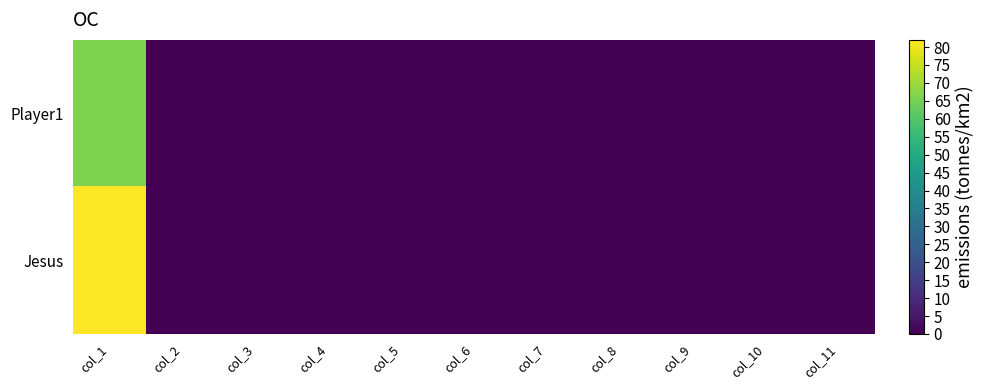

Reading left to right, transcribe all the data shown in this chart.

Player1: col_1=66	col_2=0	col_3=0	col_4=0	col_5=0	col_6=0	col_7=0	col_8=0	col_9=0	col_10=0	col_11=0
Jesus: col_1=82	col_2=0	col_3=0	col_4=0	col_5=0	col_6=0	col_7=0	col_8=0	col_9=0	col_10=0	col_11=0